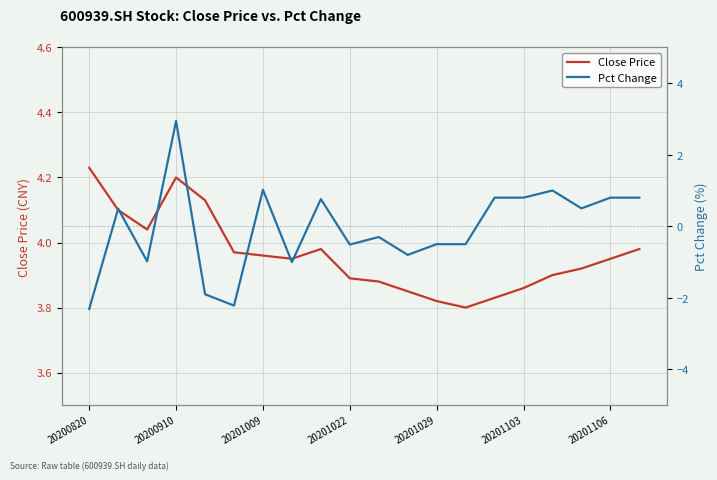

Count the number of data series in this chart.

2